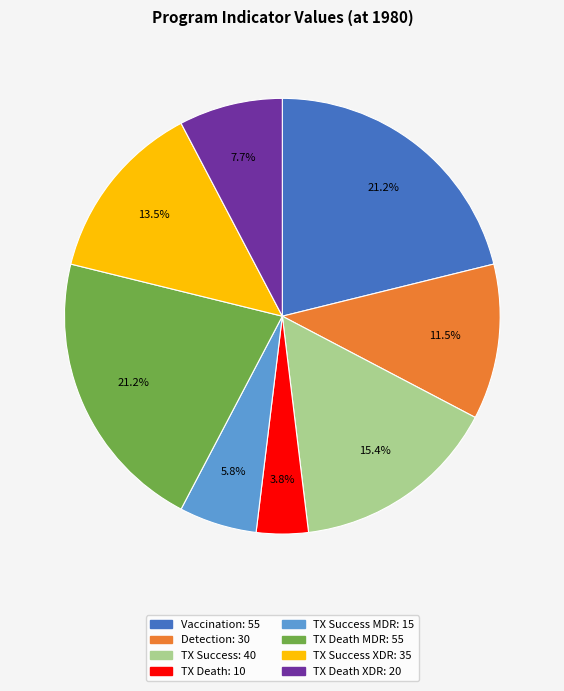

Is there any slice that represents more than half of the pie?

No